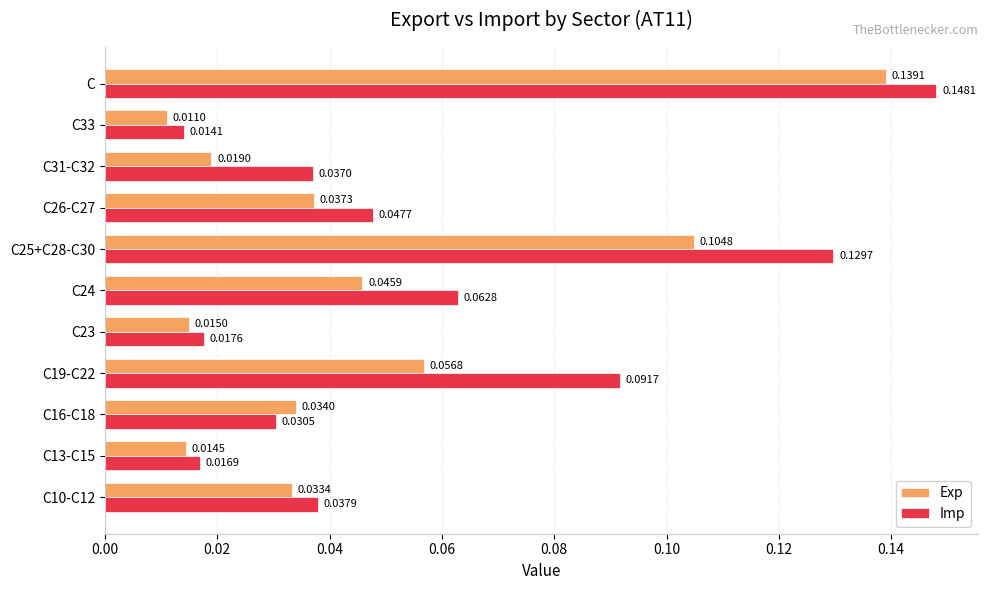

Which series has the largest range (max minus min)?

Imp